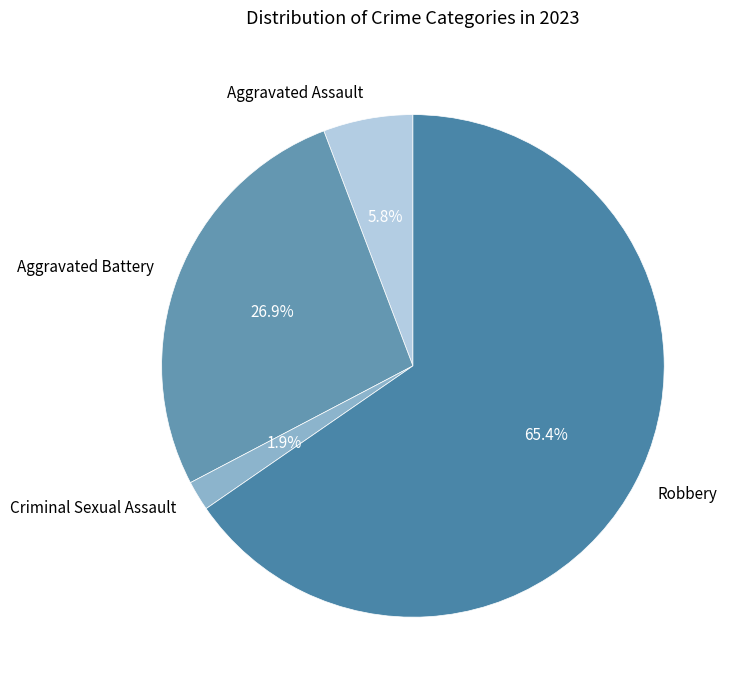

Between Criminal Sexual Assault and Aggravated Assault, which is larger?

Aggravated Assault